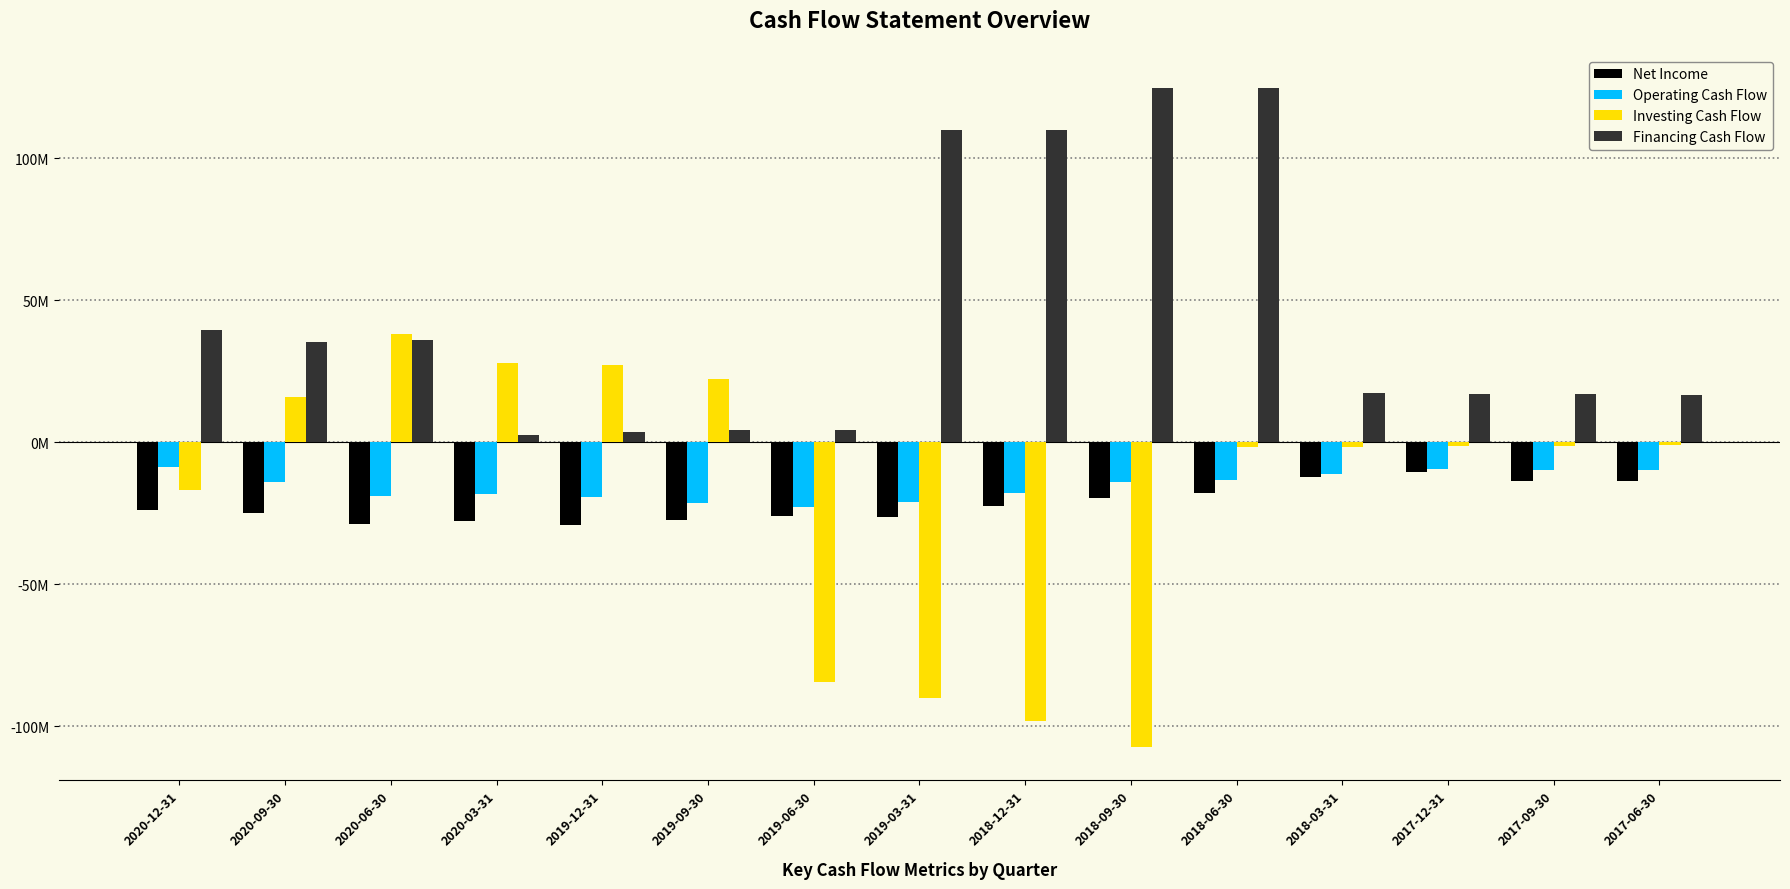

What is the value of the Financing Cash Flow bar at the 2nd from the left?

35.2